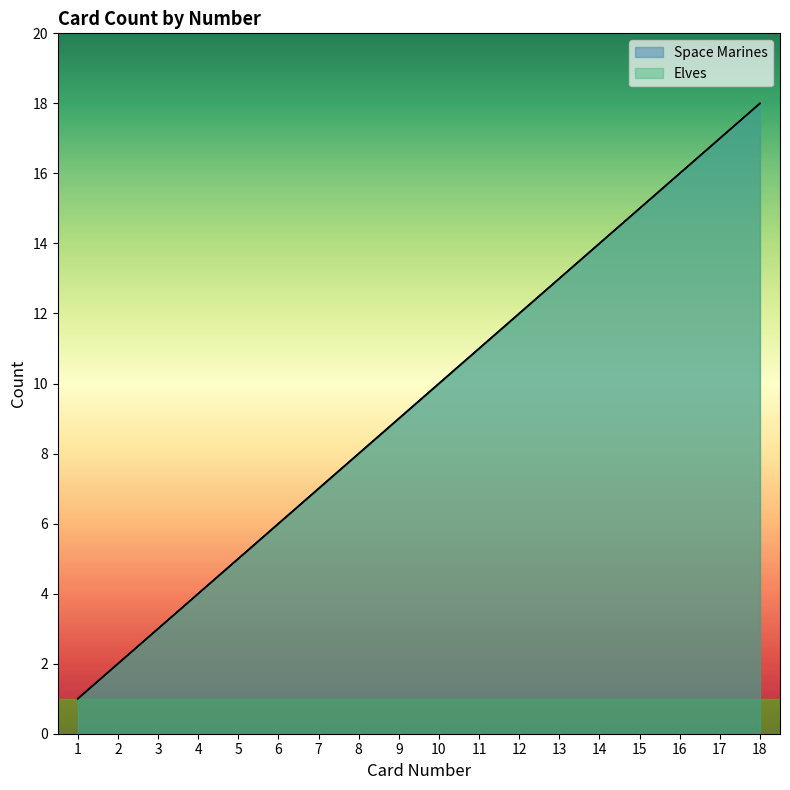

Which has a higher value, 16 or 10?

16